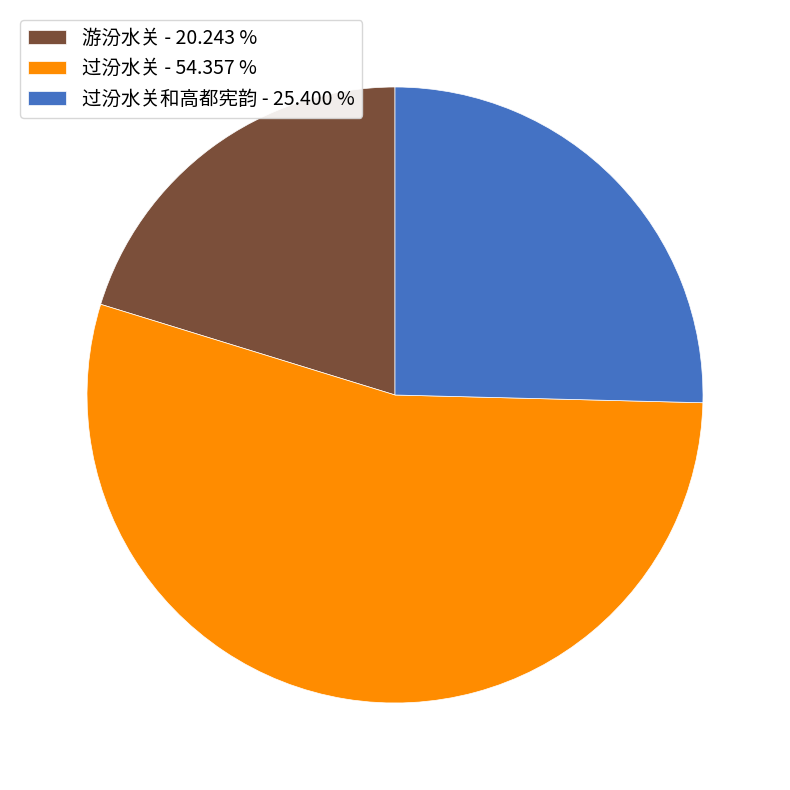

Which category accounts for the majority?

过汾水关 - 54.357 %